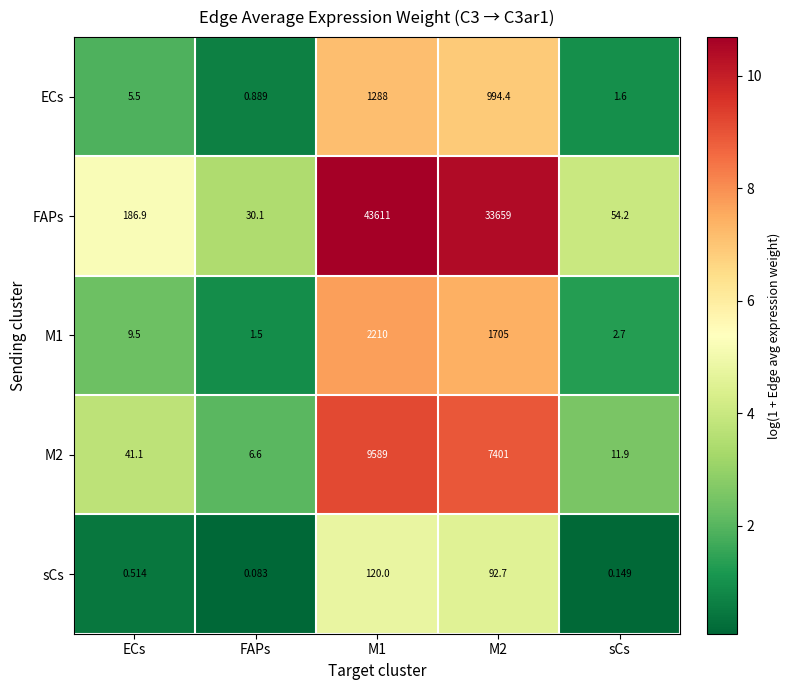

Is the value of ECs at FAPs greater than the value of sCs at ECs?

Yes